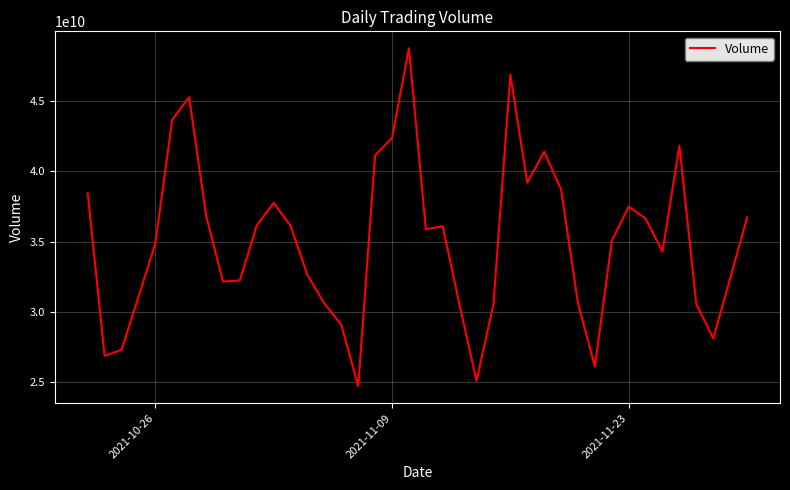

What is the minimum value shown in the chart?

24726754302